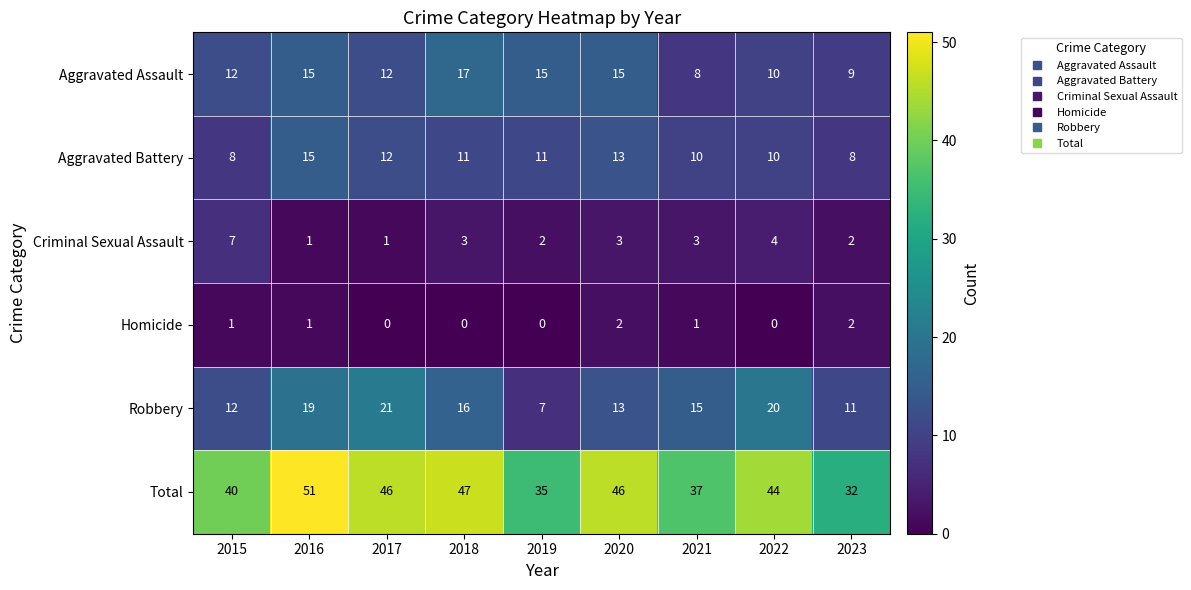

Where is Criminal Sexual Assault nearest to the value 4?

2022